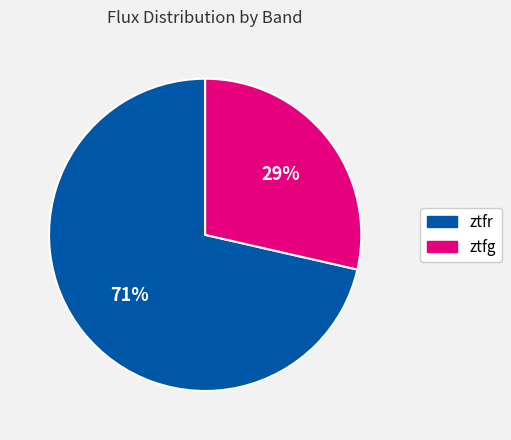

To the nearest percent, what is the average slice percentage?

50%